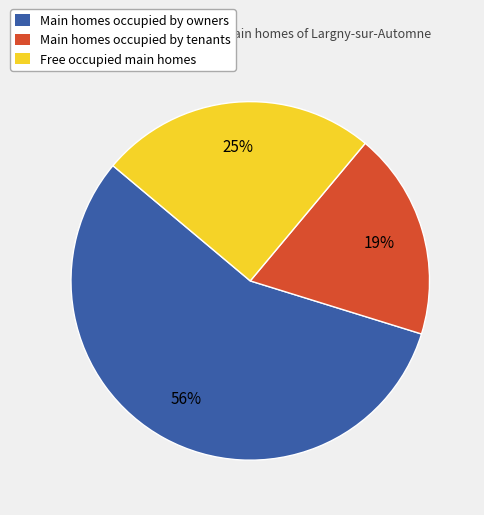

Which slice is the largest?

Main homes occupied by owners